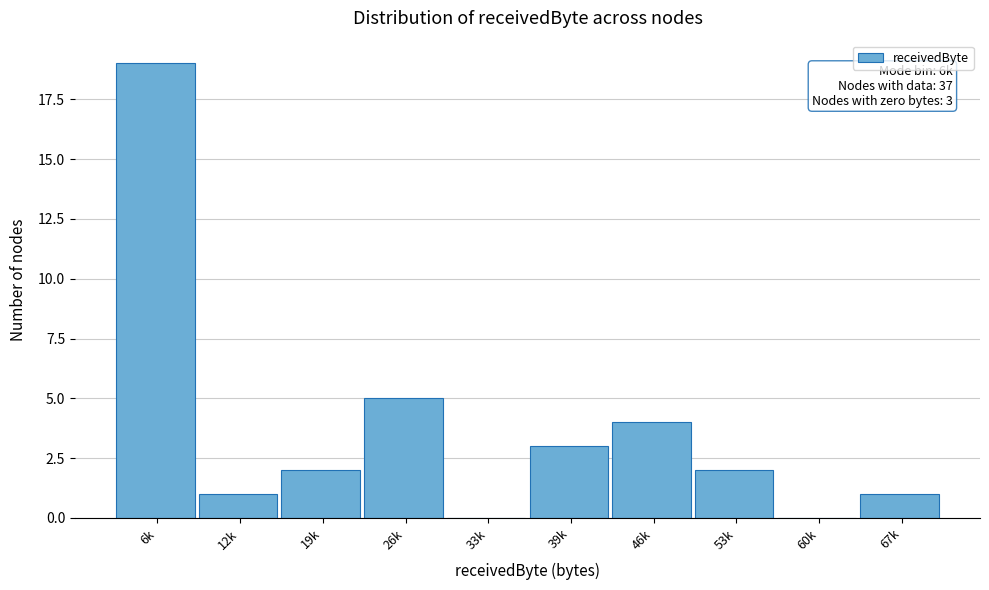

Reading left to right, transcribe all the data shown in this chart.

6k=19	12k=1	19k=2	26k=5	33k=0	39k=3	46k=4	53k=2	60k=0	67k=1